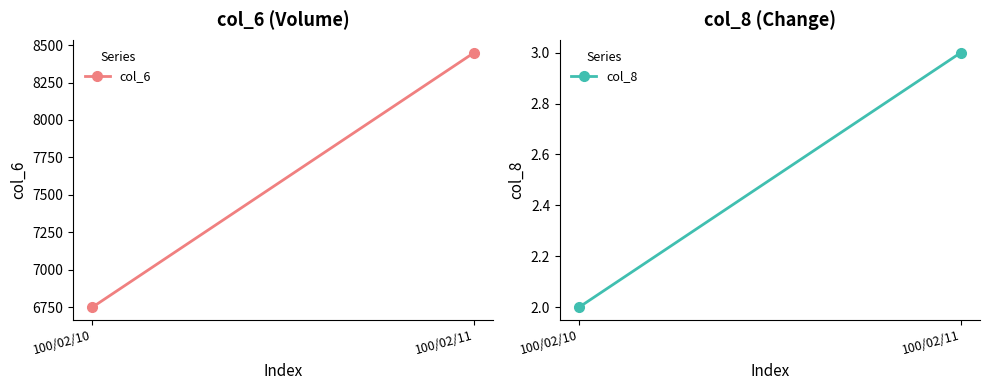

Which has a higher value, 100/02/11 or 100/02/10?

100/02/11